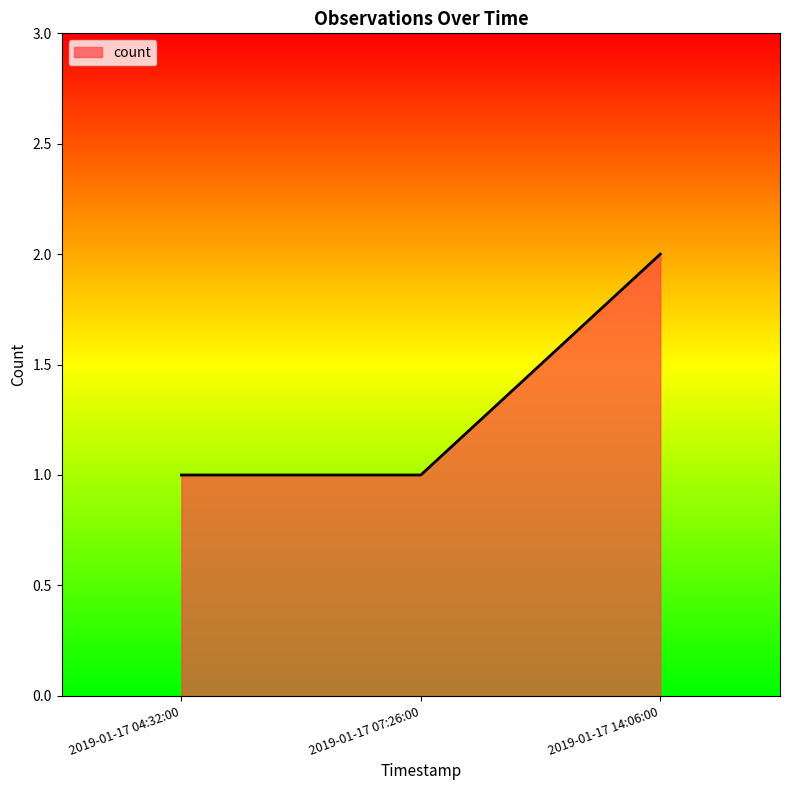

What is the smallest value displayed?

1